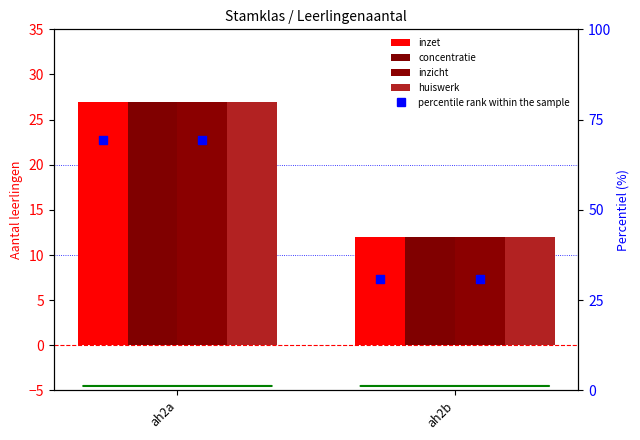

Is the value of concentratie at ah2a greater than the value of inzicht at ah2b?

Yes